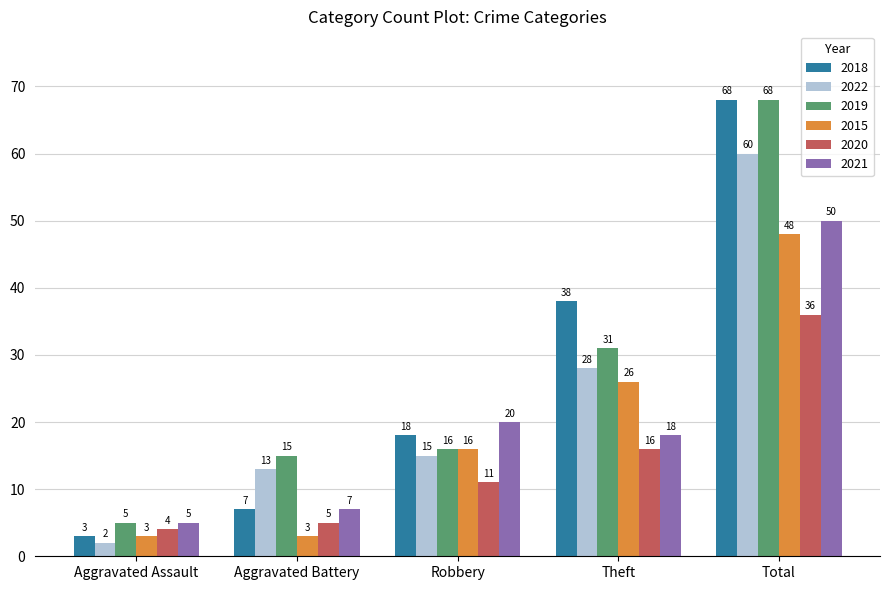

Which series has the widest spread of values?

2018